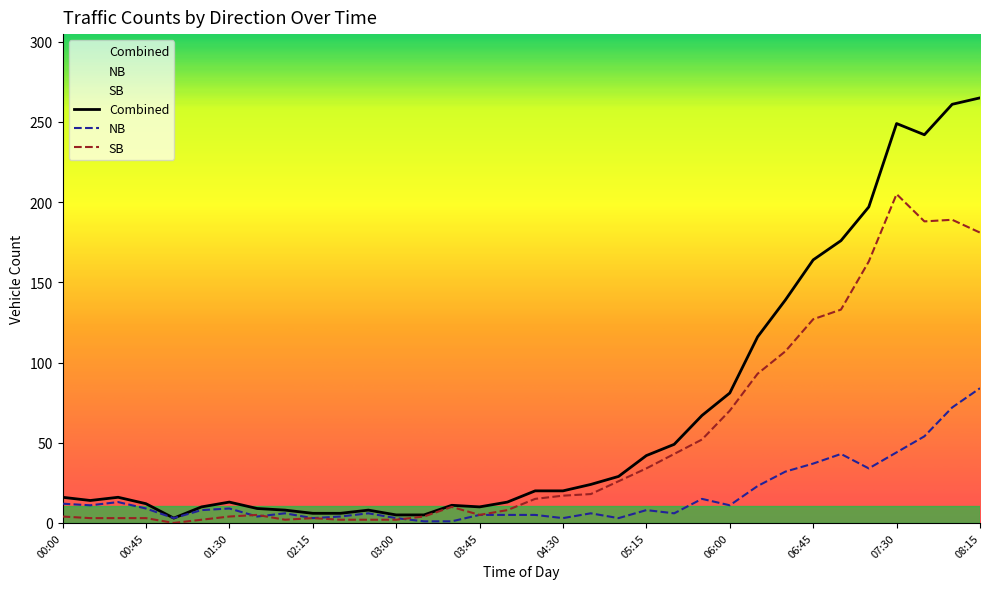

What is the highest value of the Combined series?

265